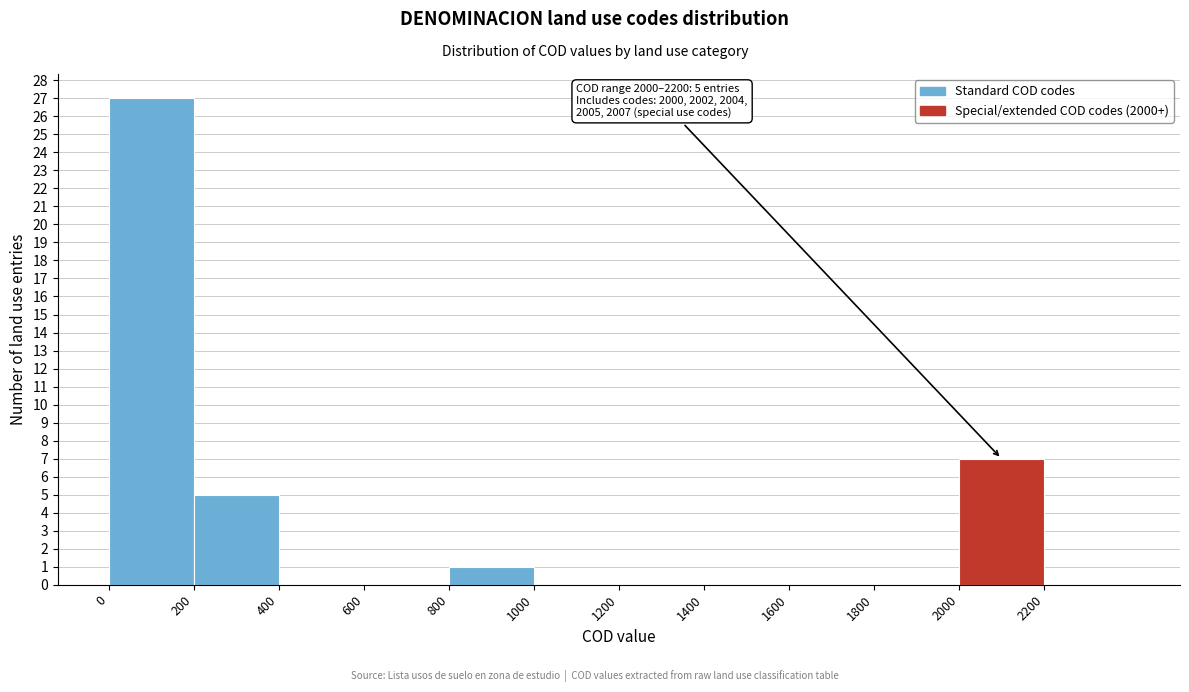

Over which range of the x-axis is the bar tallest?

0 to 200